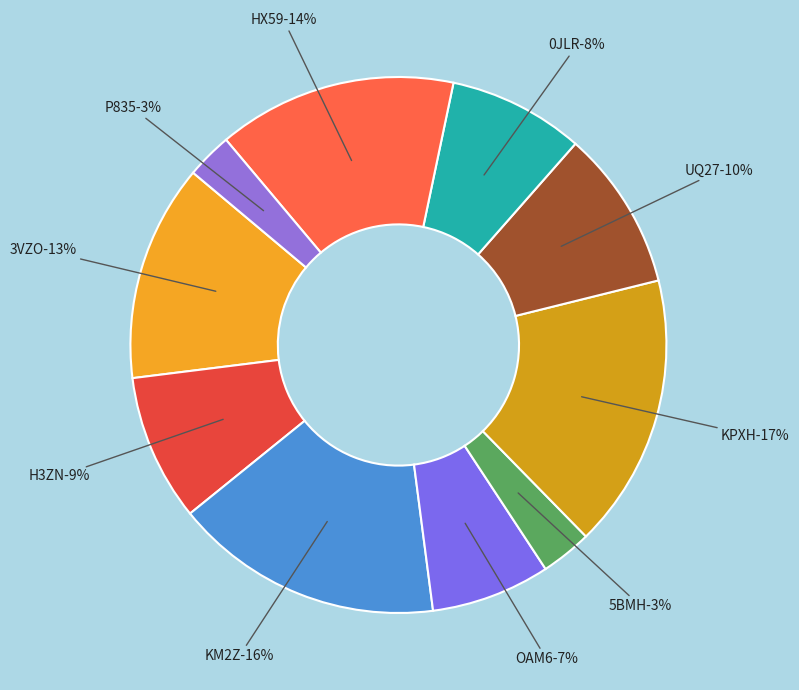

Does KM2Z represent more than half of the total?

No